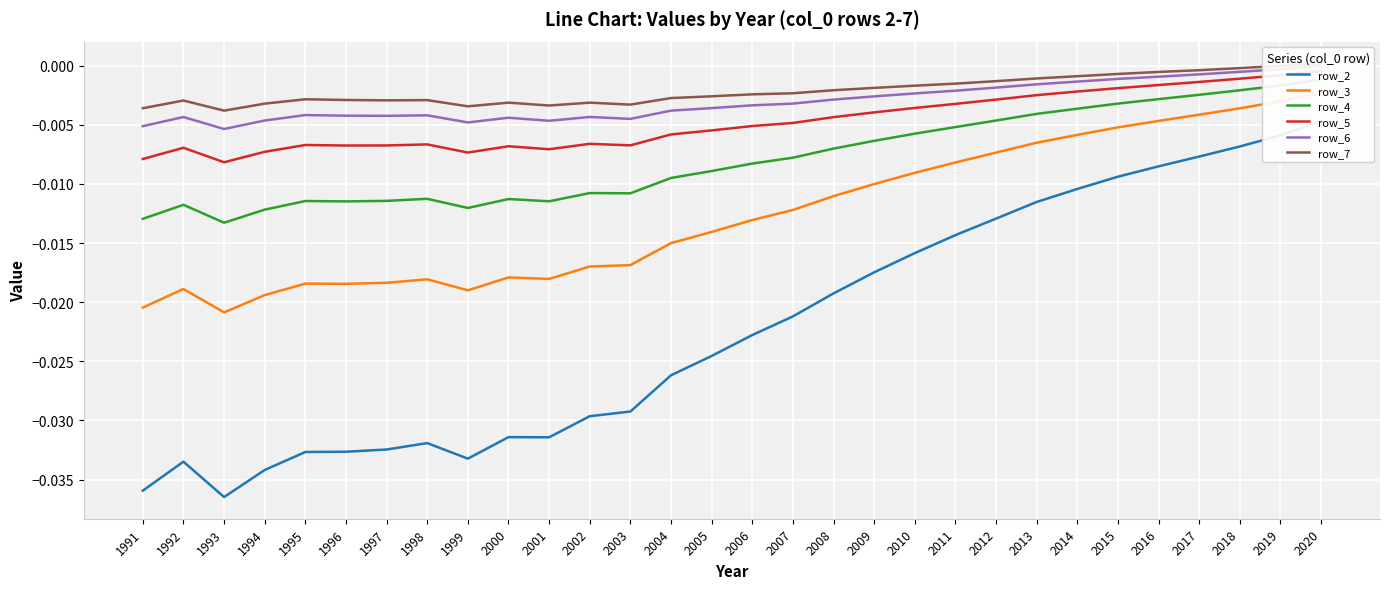

Where is the first local minimum for row_4?

1993